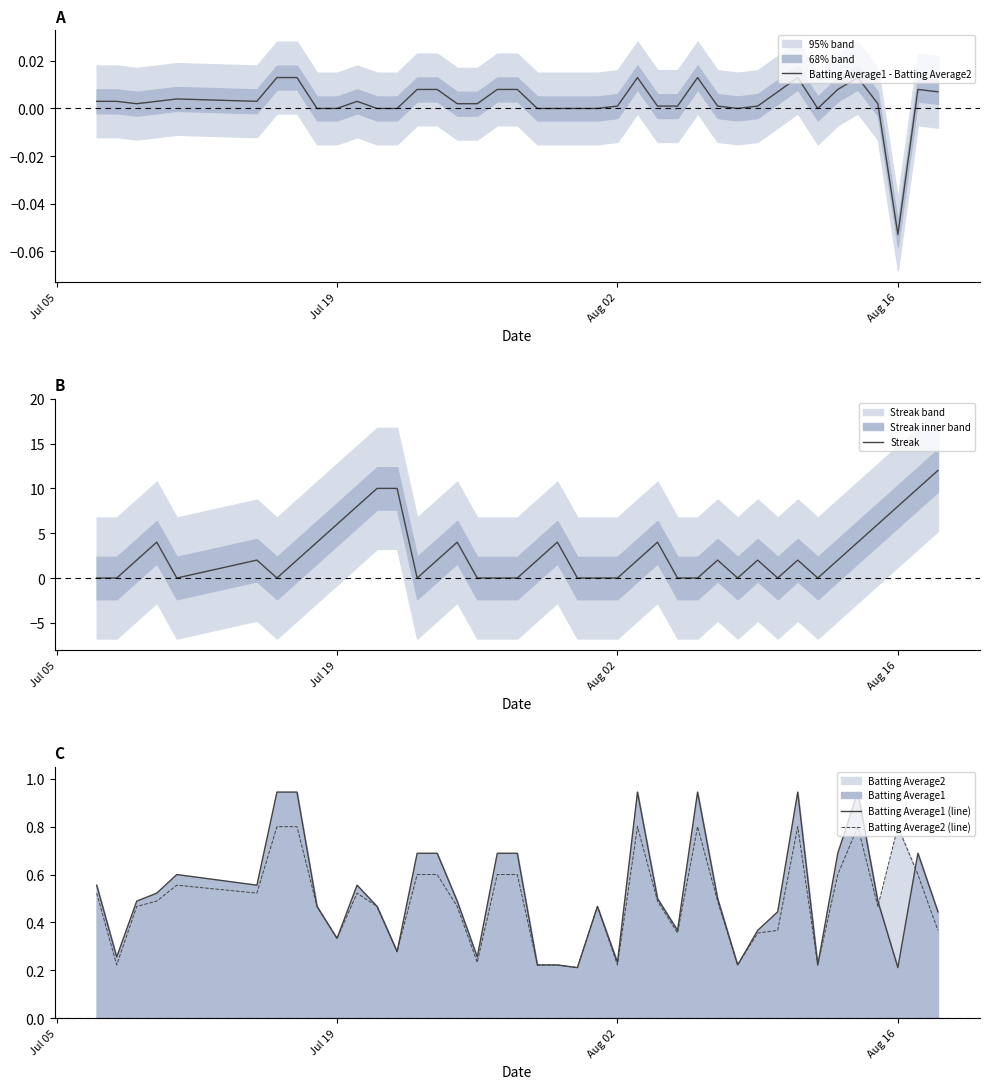

Which series has the widest spread of values?

Streak